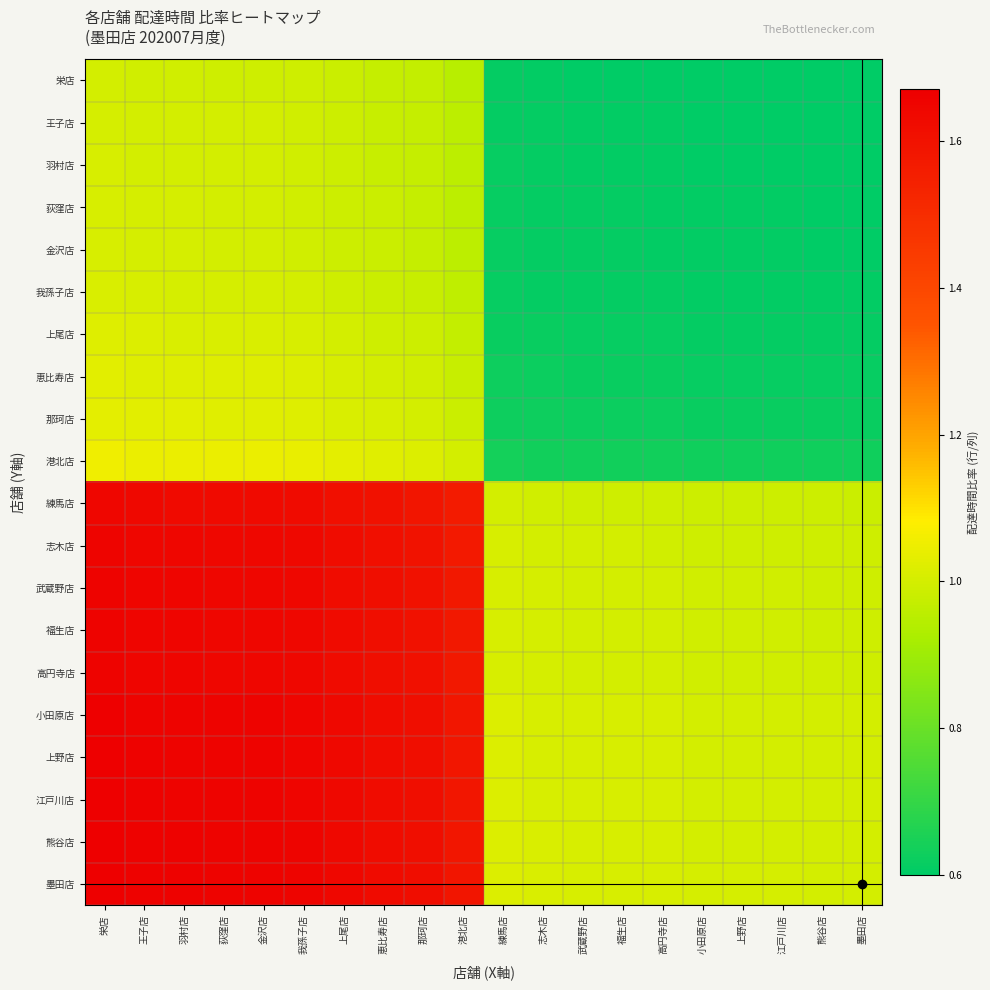

At which category is the sum across all series the highest?

栄店